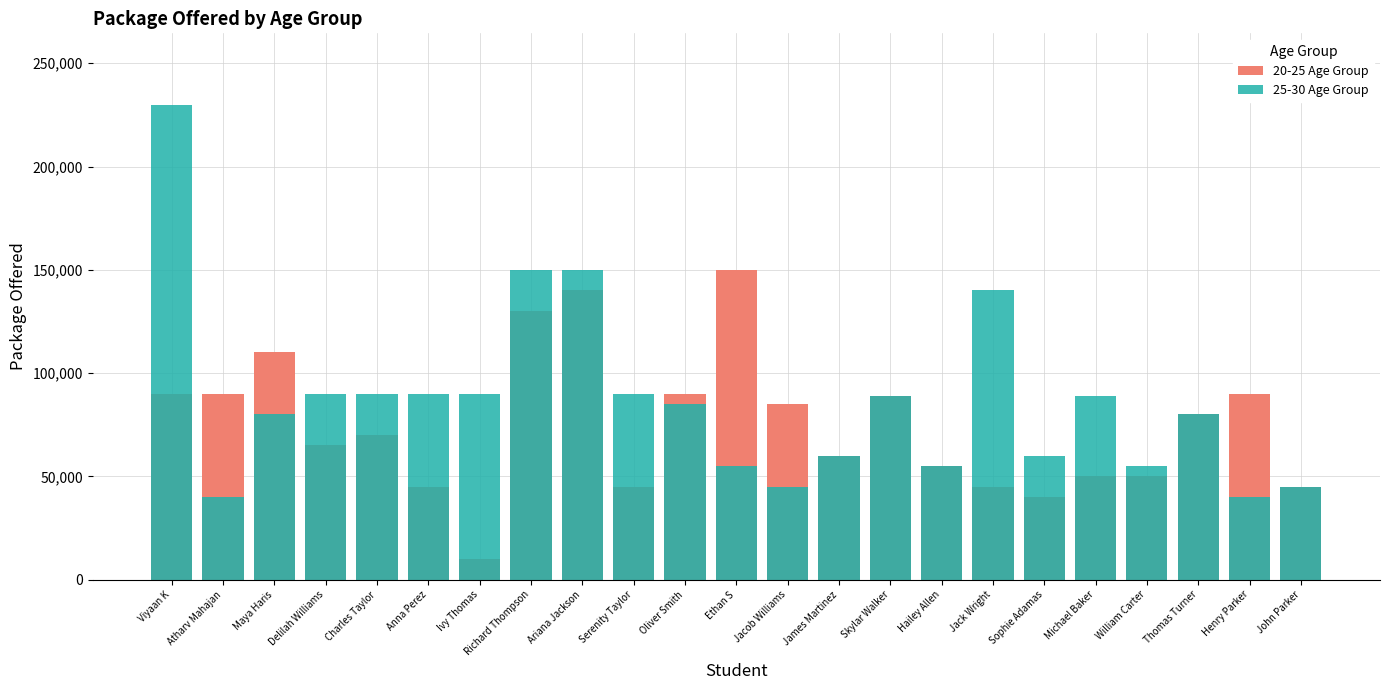

At which category is the sum across all series the highest?

Viyaan K